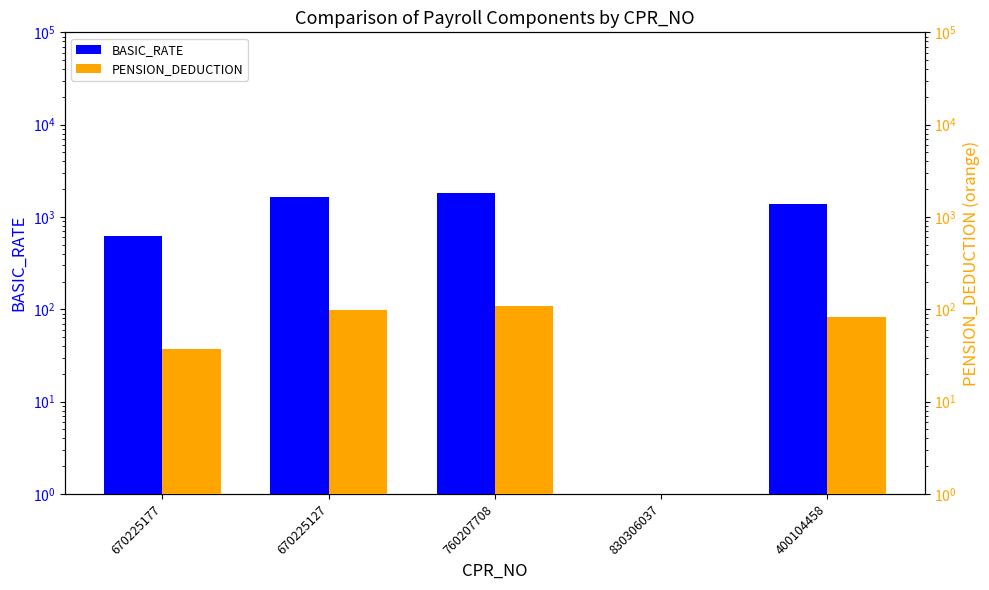

How many bars are there in total?

10